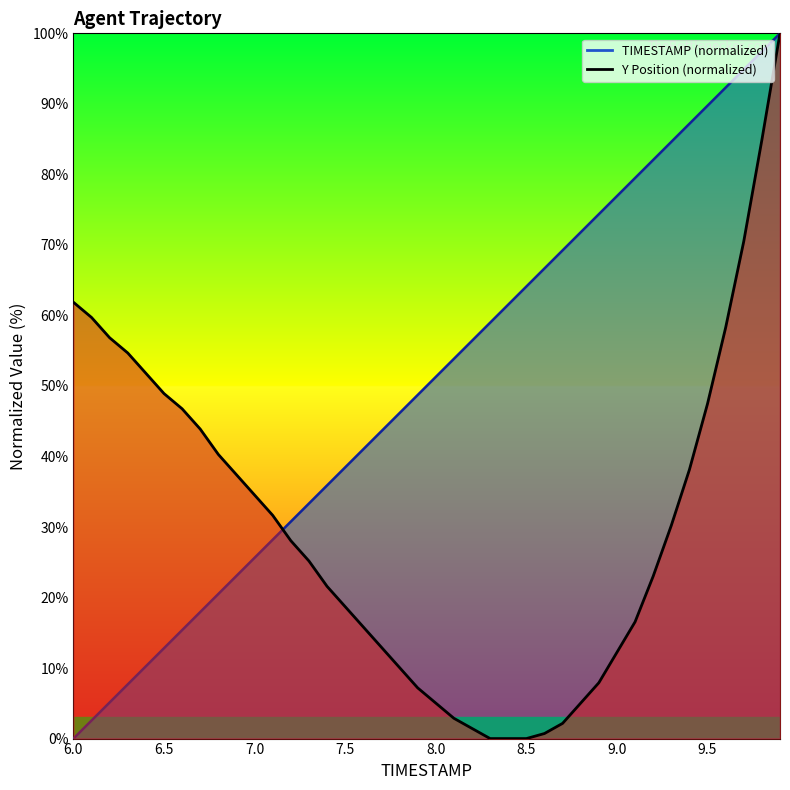

Reading left to right, extract all data points from this chart.

61.9	59.7	56.8	54.7	51.8	48.9	46.8	43.9	40.3	37.4	34.5	31.7	28.1	25.2	21.6	18.7	15.8	12.9	10.1	7.2	5.0	2.9	1.4	0.0	0.0	0.0	0.7	2.2	5.0	7.9	12.2	16.5	23.0	30.2	38.1	47.5	58.3	70.5	84.9	100.0